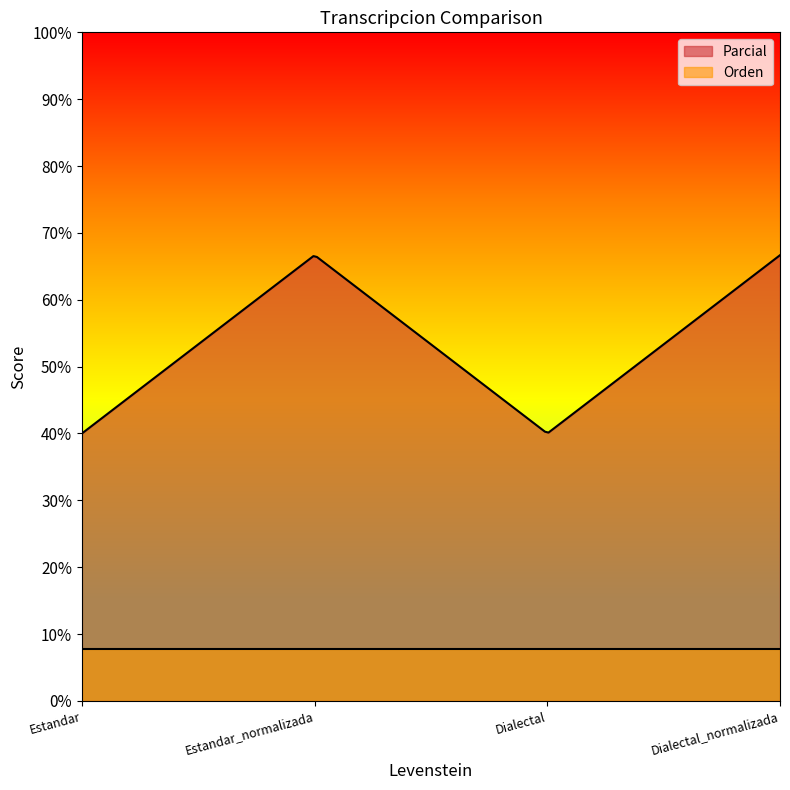

True or false: Parcial has a value of 40.0 at Estandar.

True